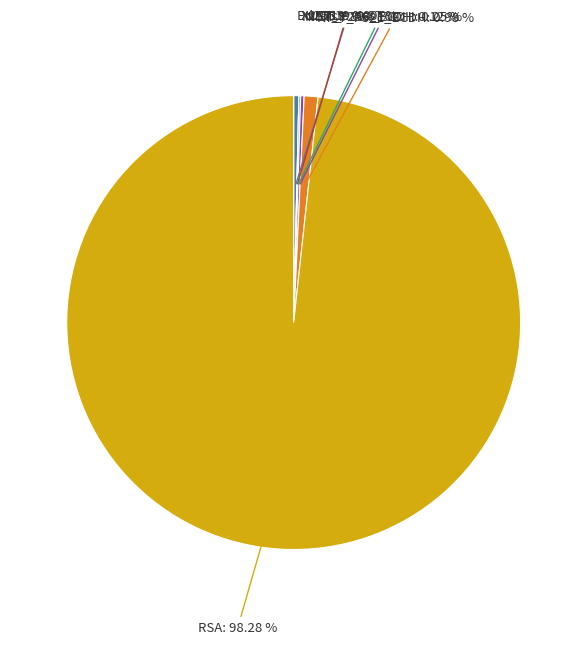

Count the number of slices in the pie.

5